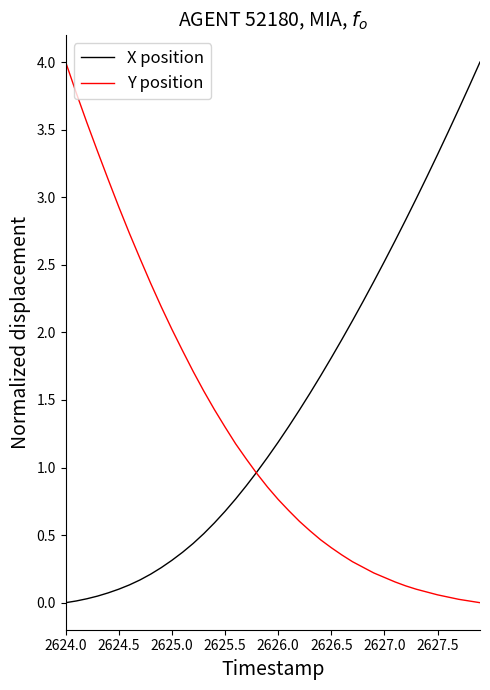

Which series has the largest total across all categories?

X position